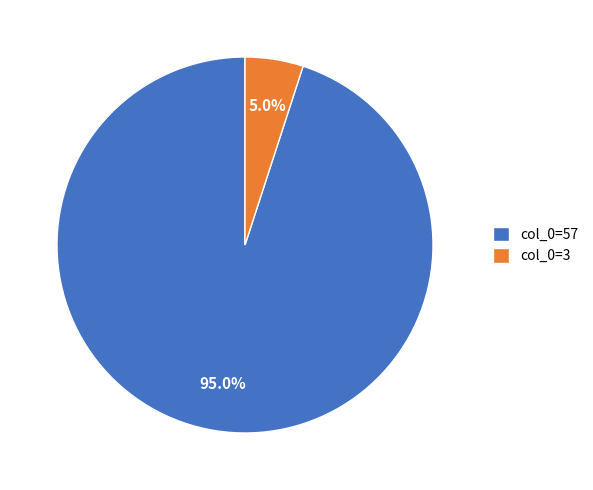

What is the ratio of the value at col_0=57 to the value at col_0=3?

19.0